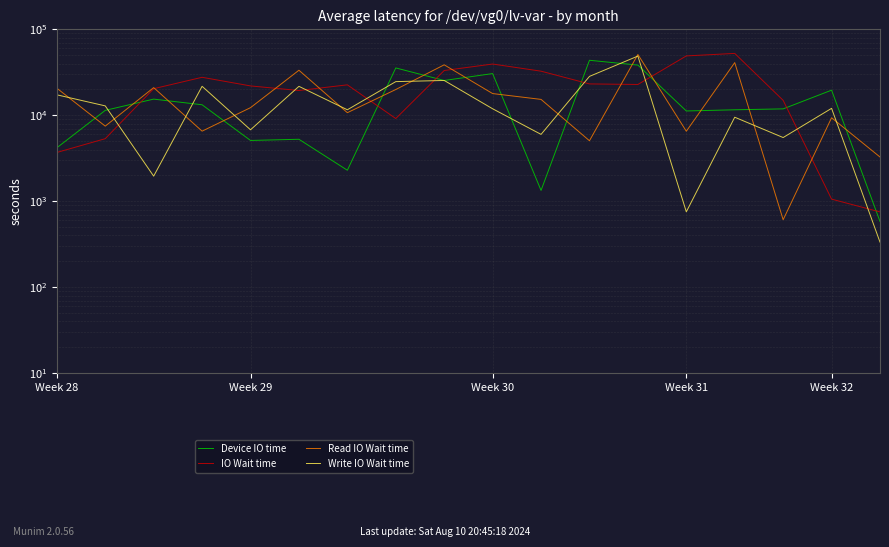

What is the lowest value of the IO Wait time series?

751.6